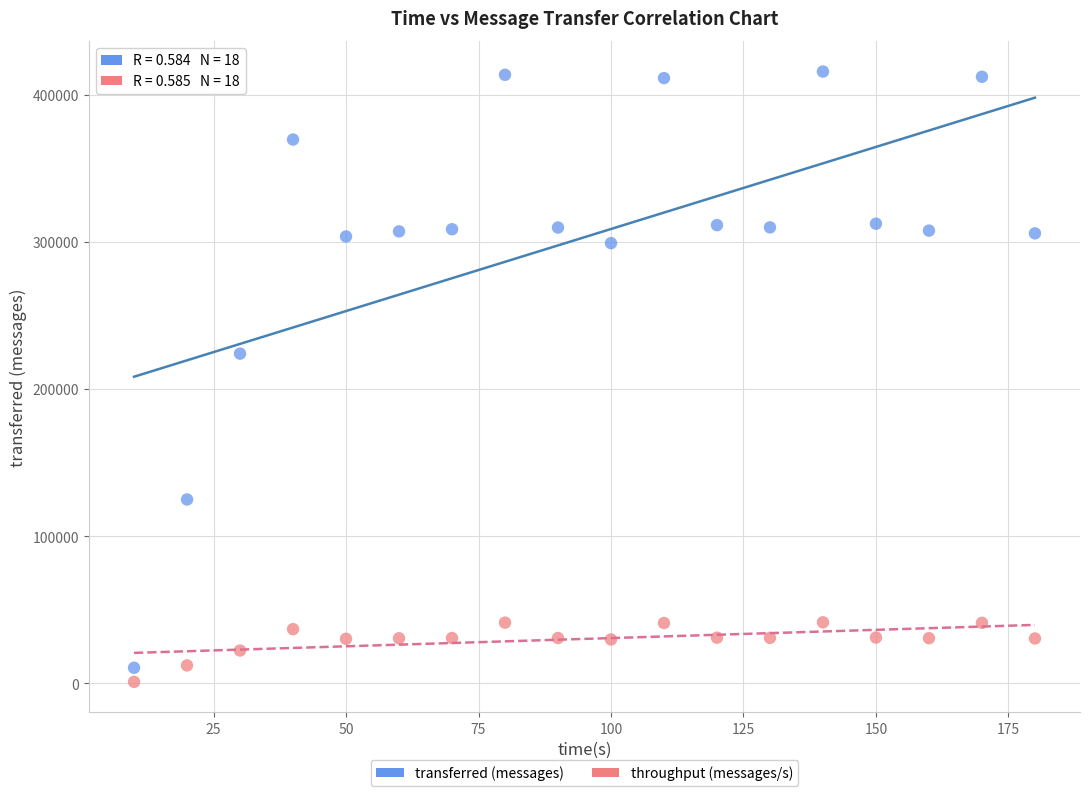

What are all the series names shown in the legend?

transferred (messages), throughput (messages/s)